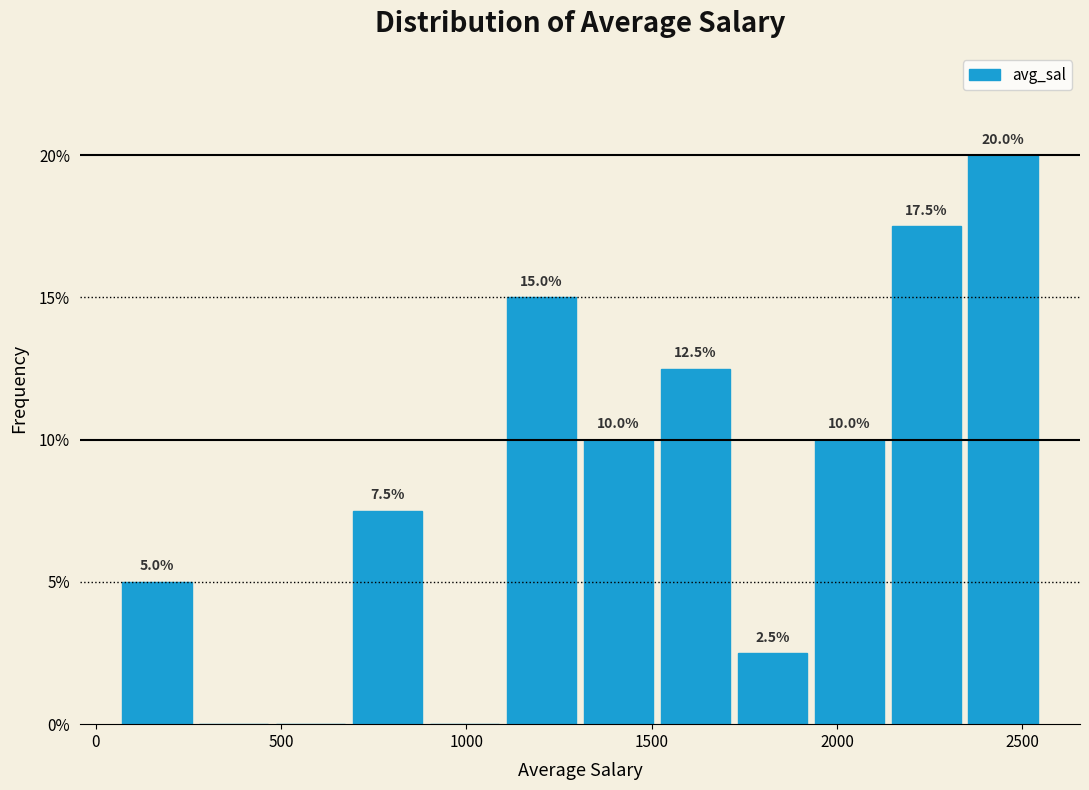

Over which range of the x-axis is the bar tallest?

2350 to 2550